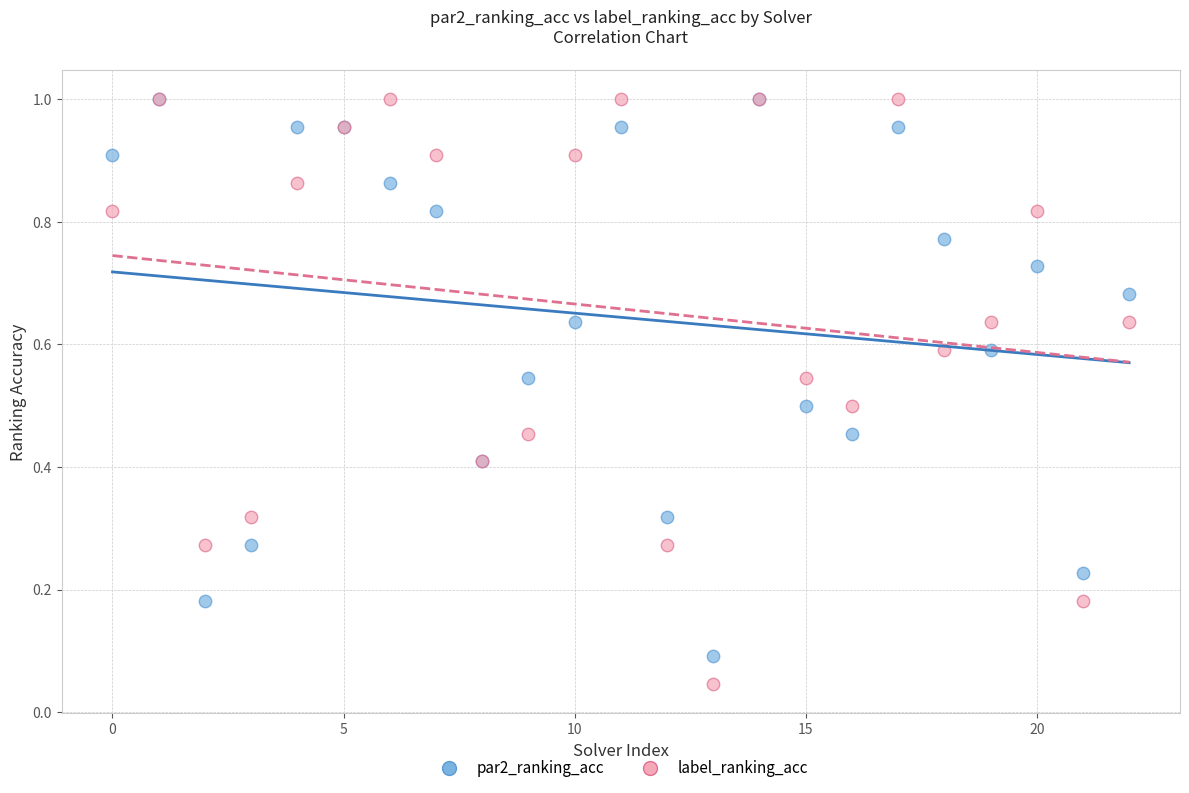

Which series contains the lowest Y value?

label_ranking_acc